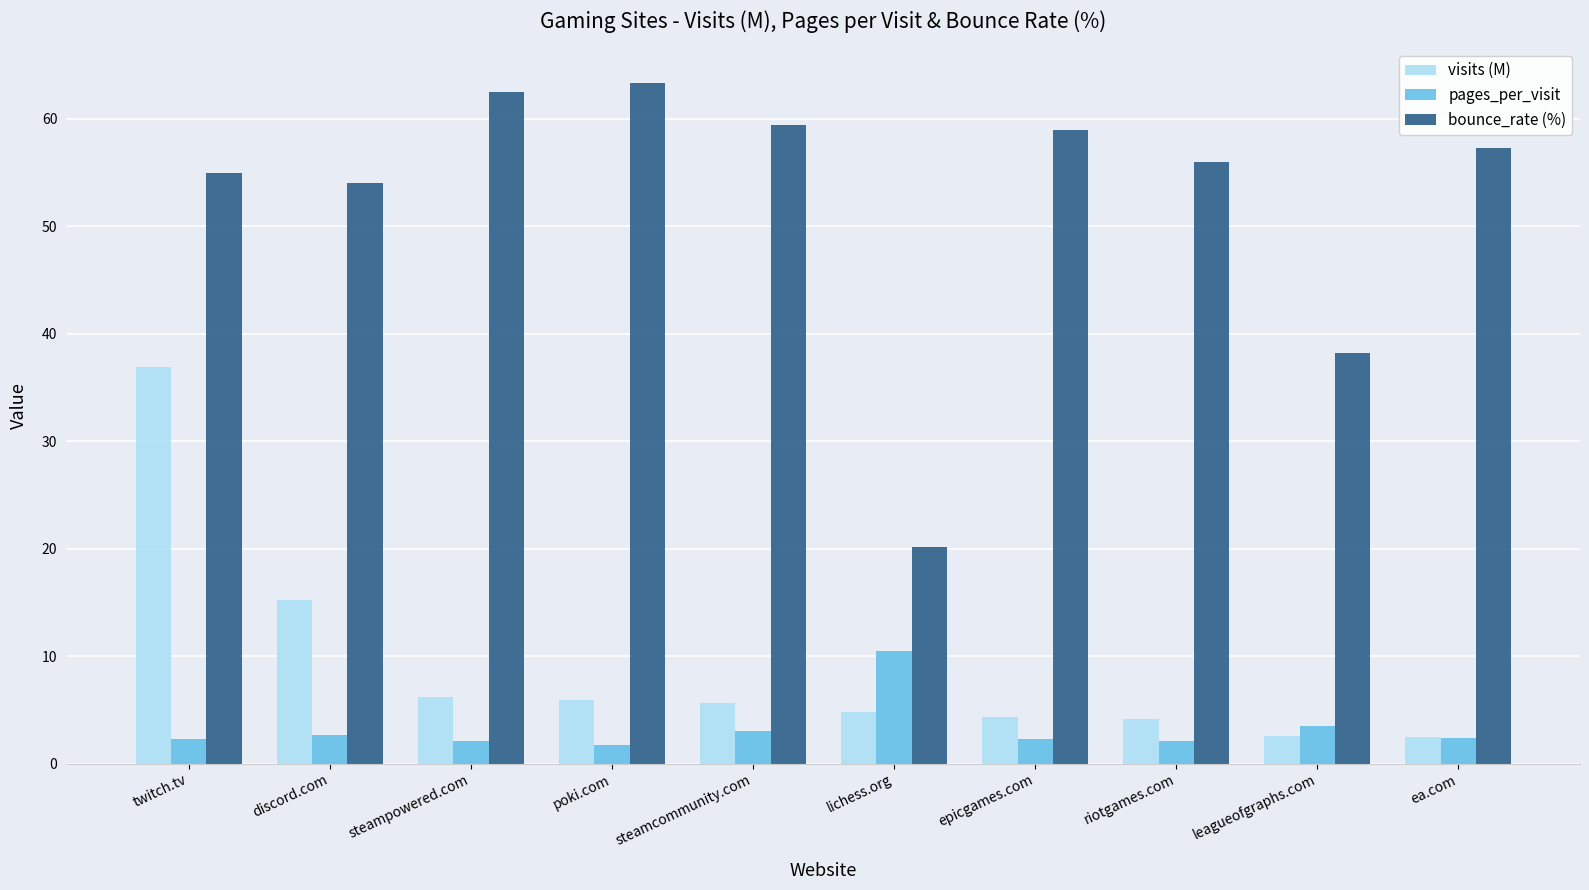

Which series has the largest total across all categories?

bounce_rate (%)